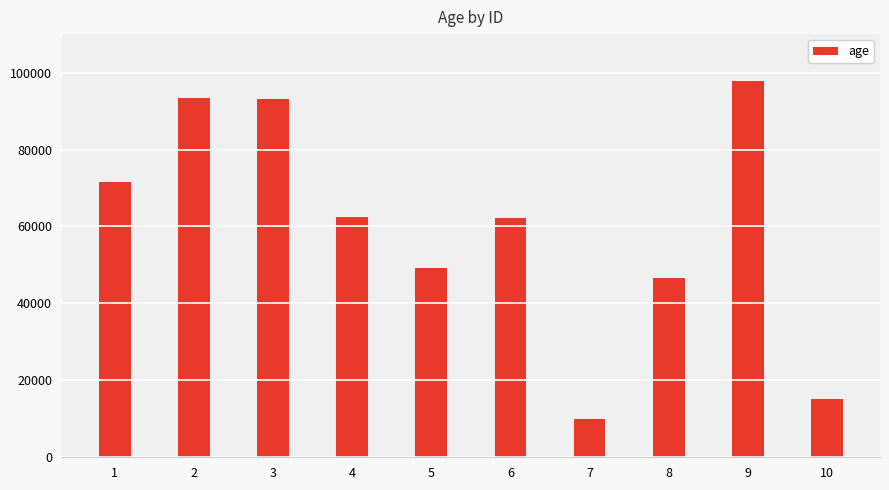

Does the chart contain stacked bars?

No